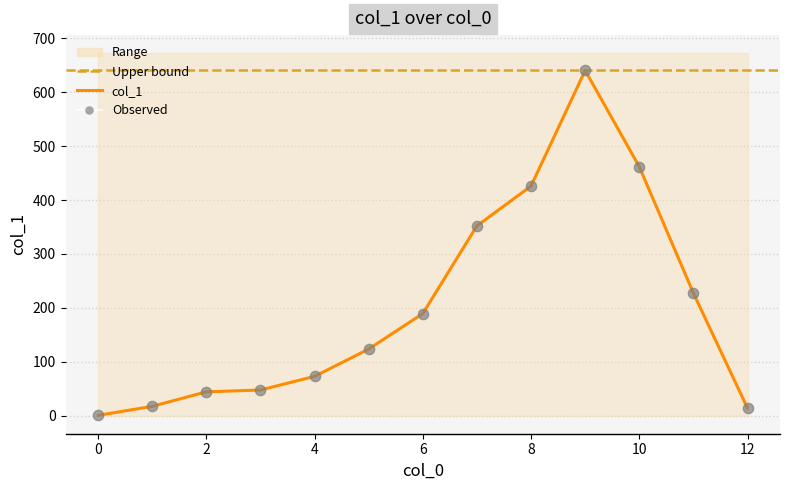

Between 10 and 4, which is larger?

10